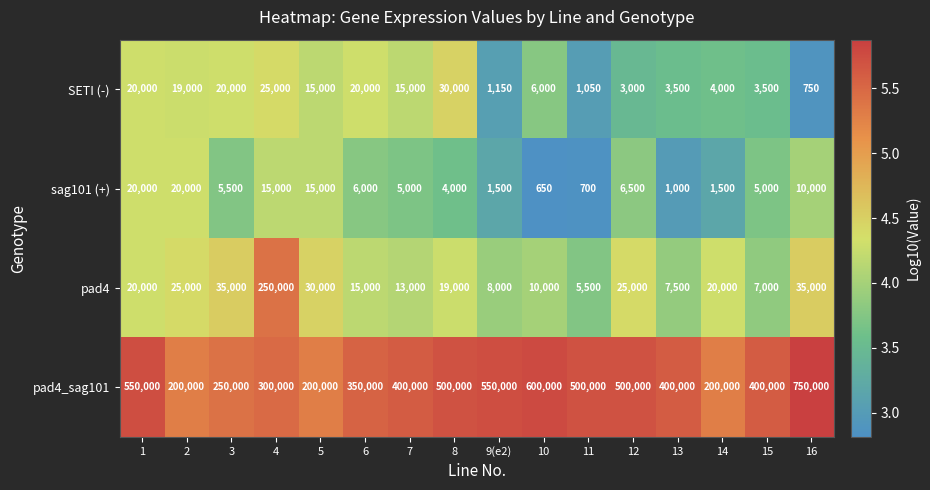

At which category is the sum across all series the highest?

16